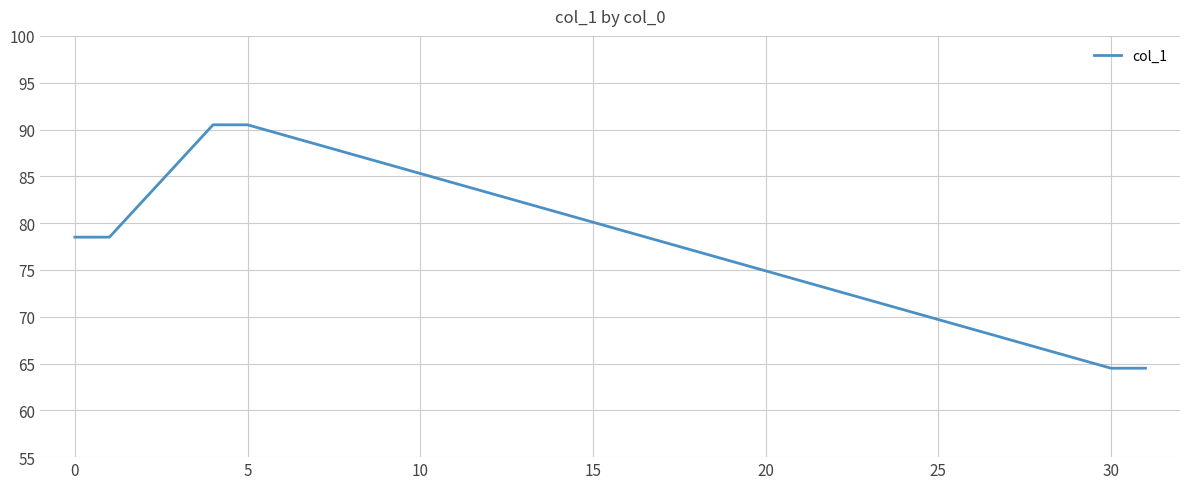

What is the maximum value shown in the chart?

90.5